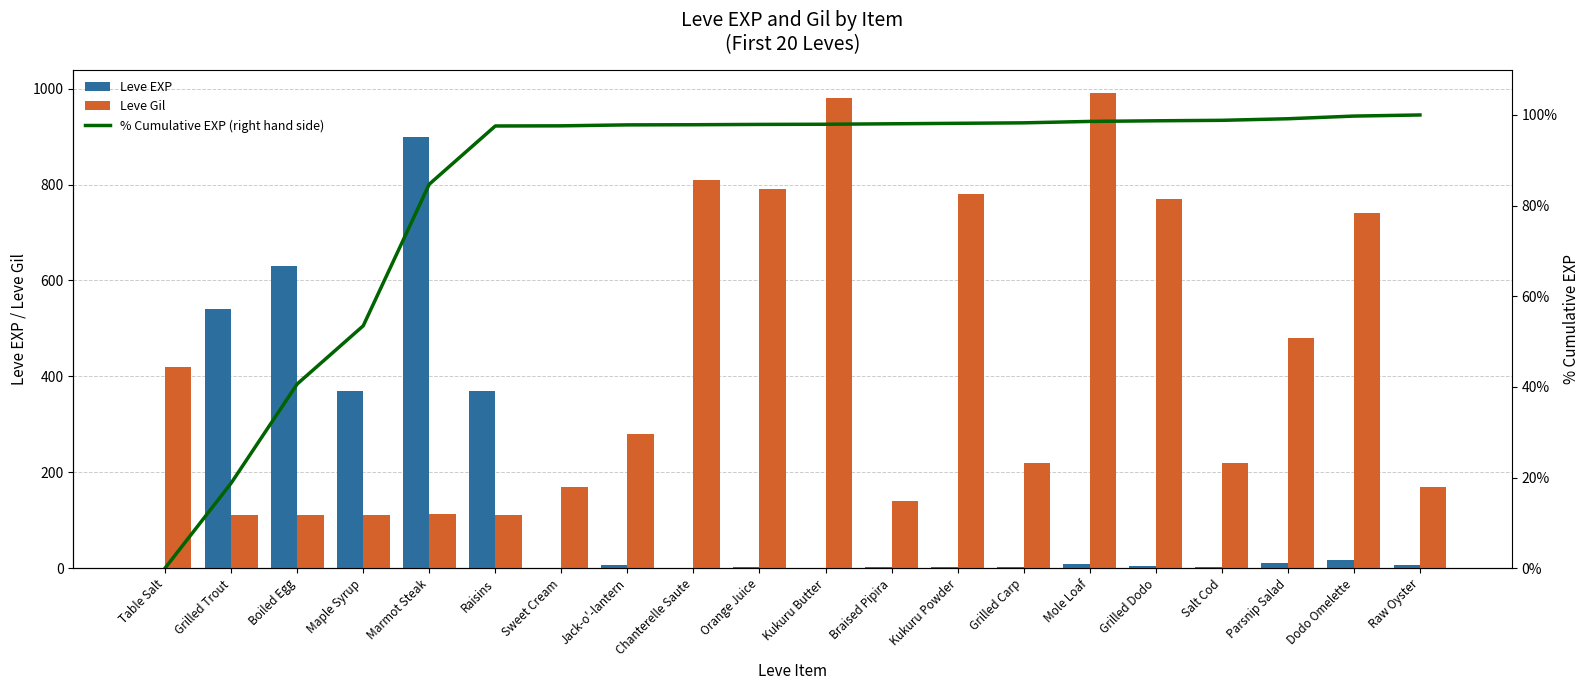

List the labels in order of Leve EXP value, largest first.

Marmot Steak, Boiled Egg, Grilled Trout, Maple Syrup, Raisins, Dodo Omelette, Parsnip Salad, Mole Loaf, Raw Oyster, Jack-o'-lantern, Grilled Dodo, Braised Pipira, Kukuru Powder, Grilled Carp, Salt Cod, Orange Juice, Table Salt, Sweet Cream, Chanterelle Saute, Kukuru Butter